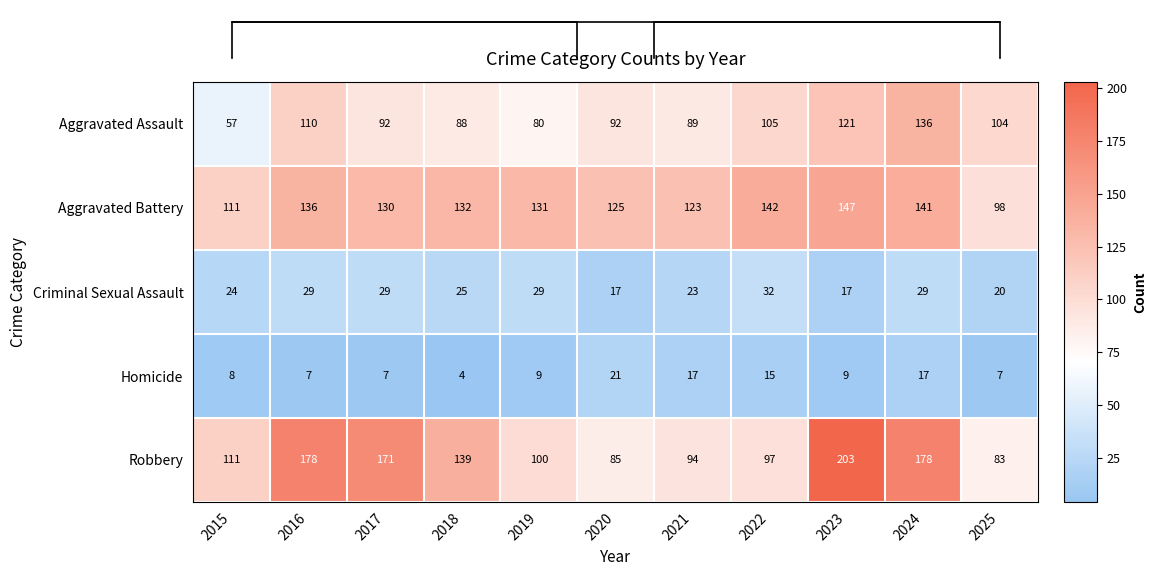

Is the value of Criminal Sexual Assault at 2016 greater than the value of Robbery at 2025?

No